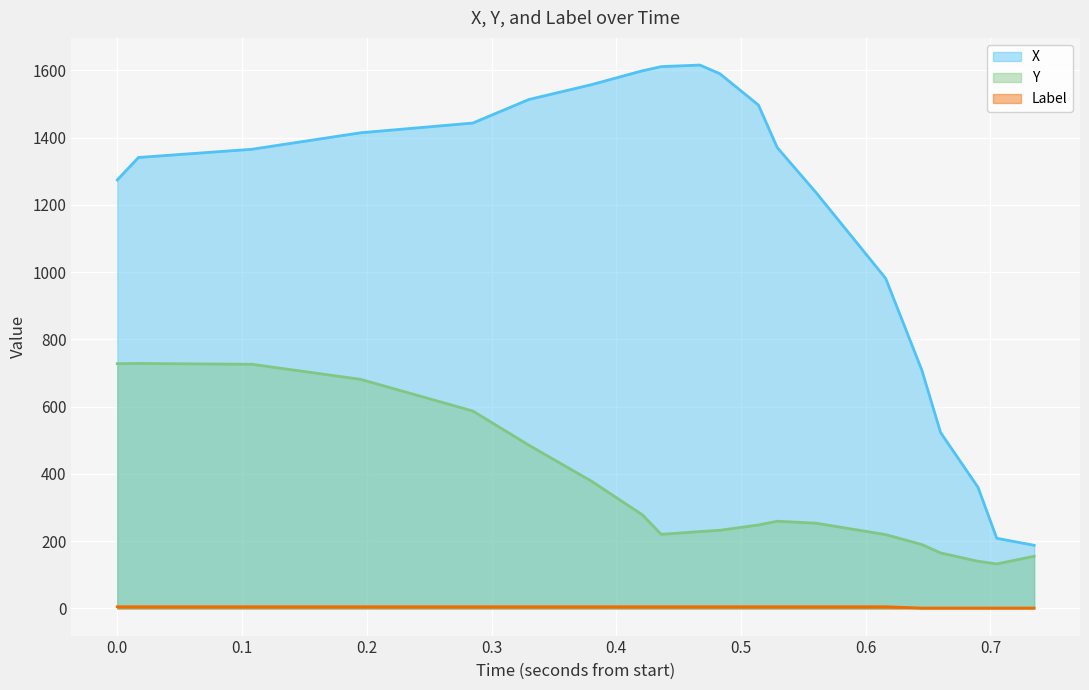

Does the chart display data point markers on the line(s)?

No